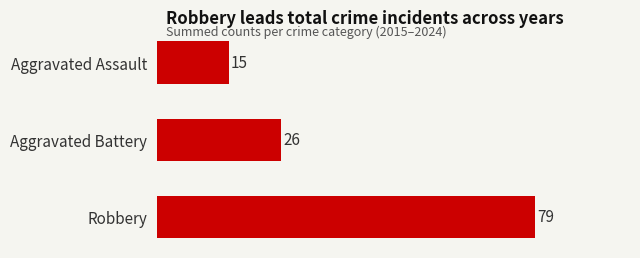

What is the difference between the values at Robbery and Aggravated Battery?

53